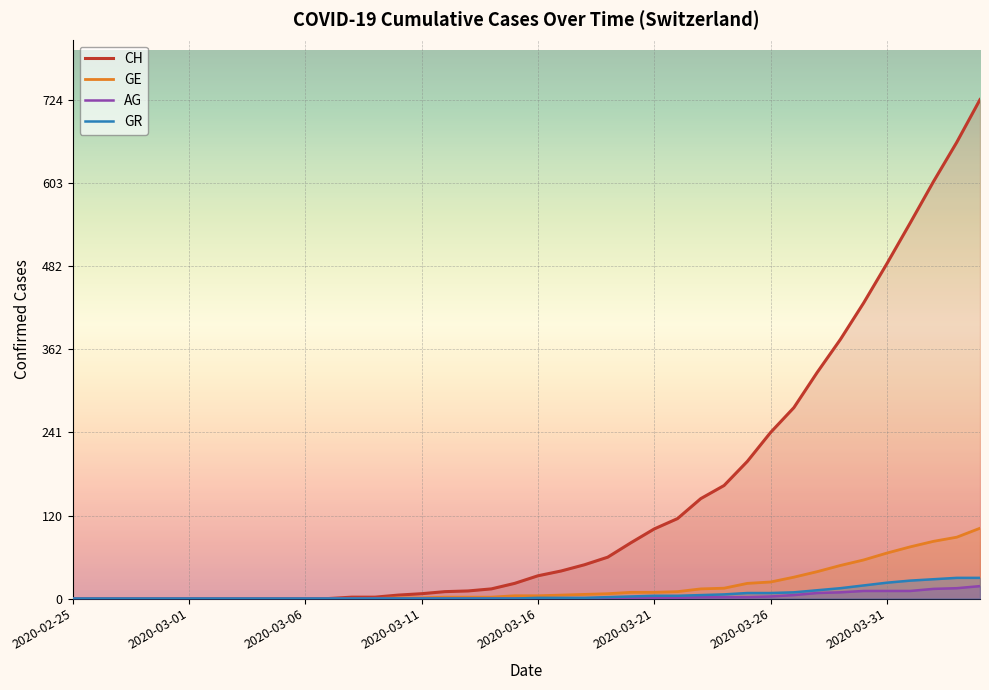

True or false: GE has a value of 66 at 2020-03-31.

True